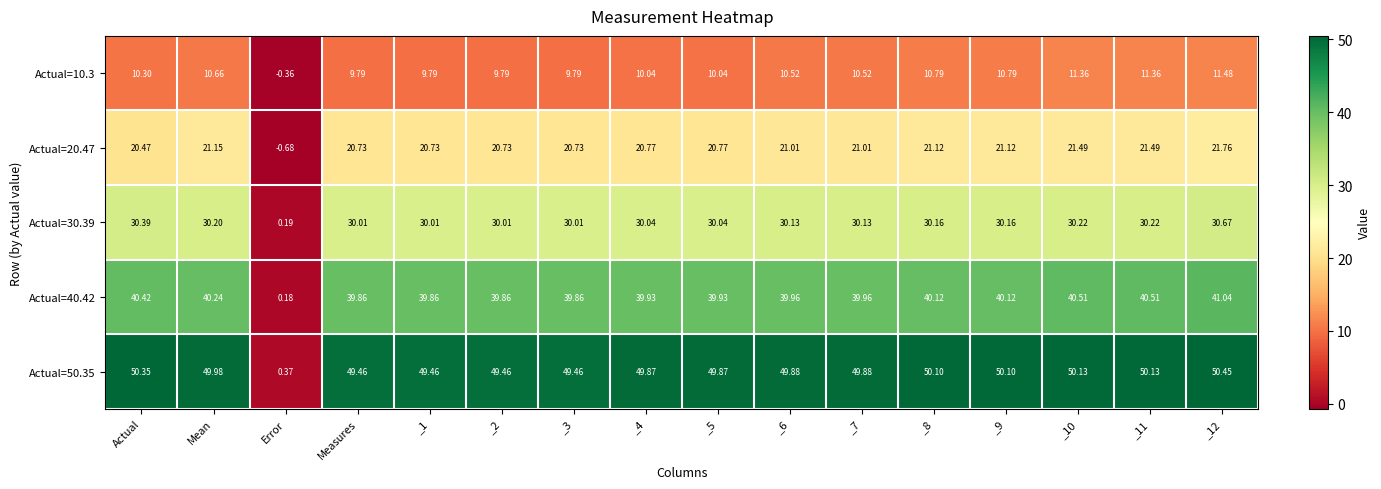

At which label does Actual=40.42 reach its minimum?

Error